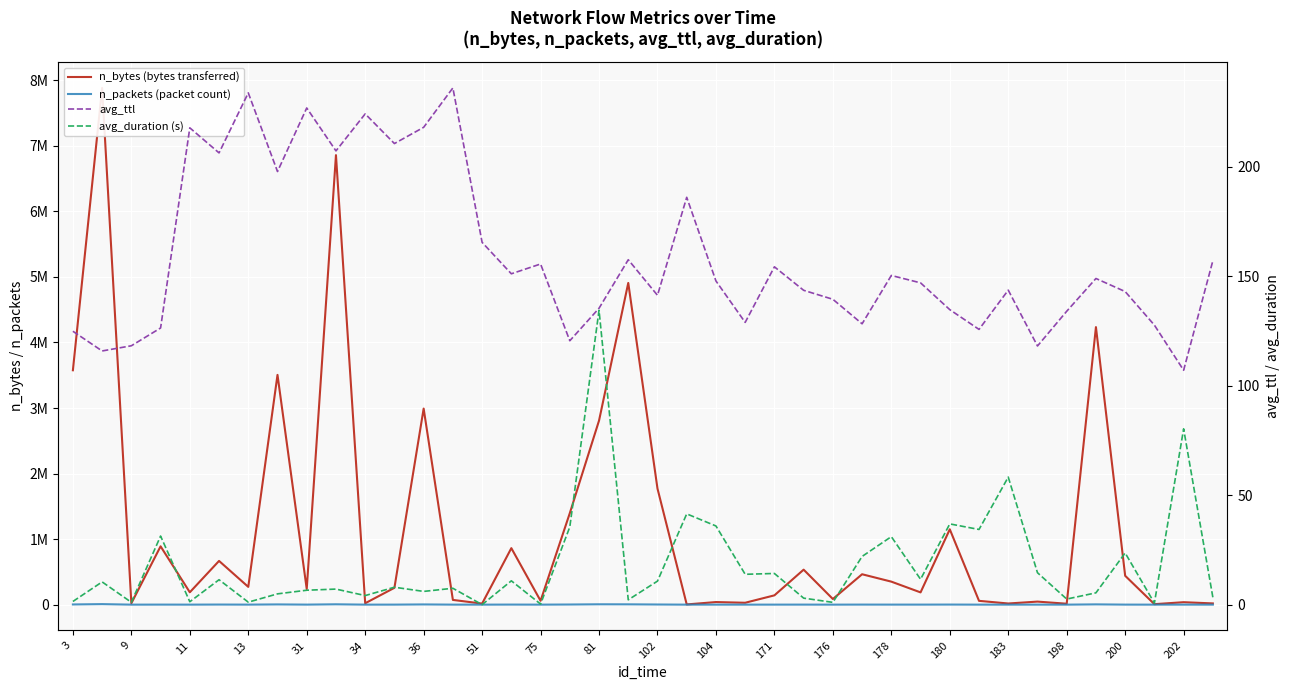

What is the difference between the second highest and minimum values in the avg_duration (s) series?

80.2